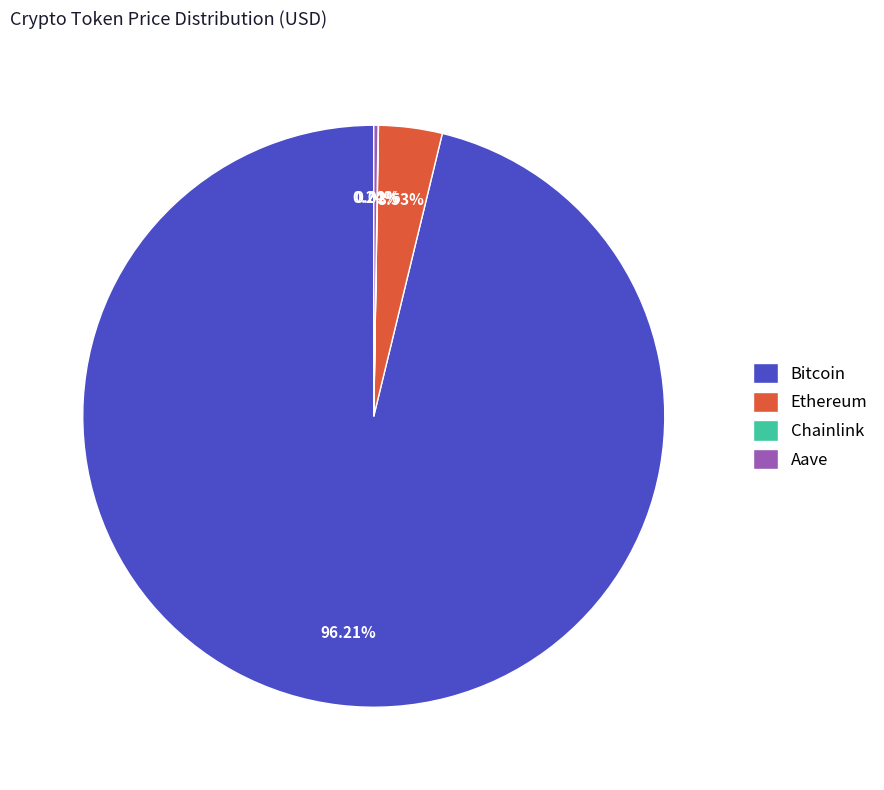

Which category has the biggest portion of the pie?

Bitcoin